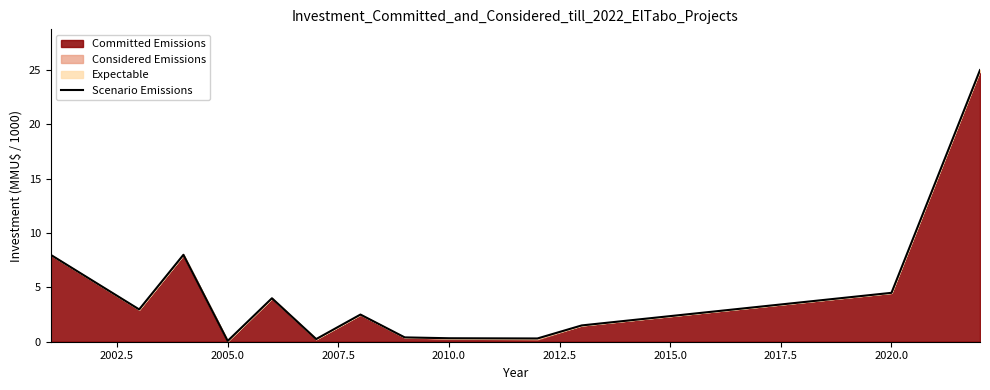

How many interior local valleys (lower than both neighbors) does the data have?

4